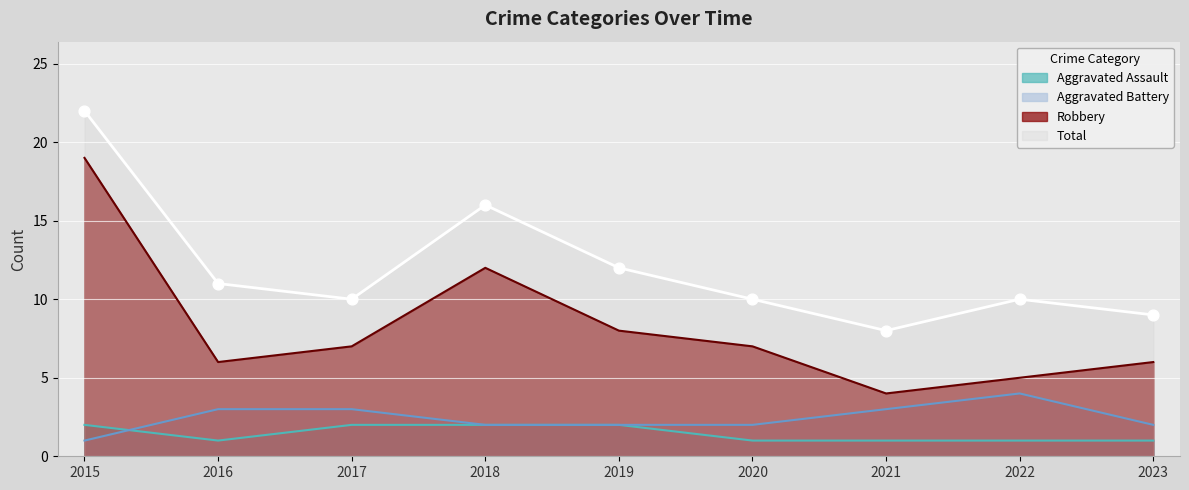

Which series has the largest total across all categories?

Total